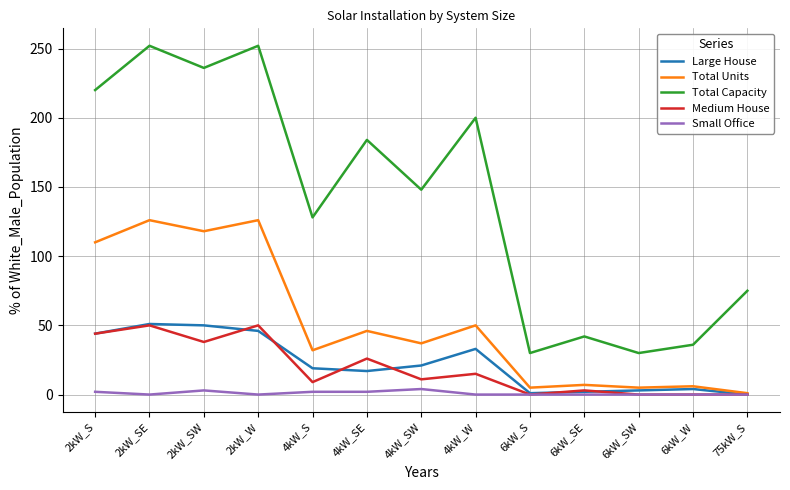

What is the spread (max minus min) of values at 2kW_SE?

252